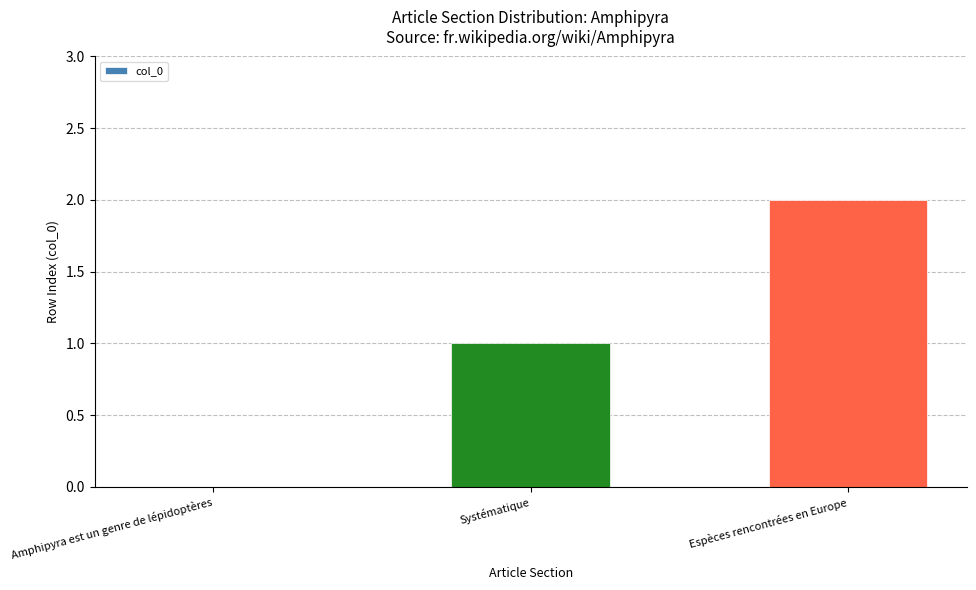

Are the bars grouped side by side (vs. stacked)?

No